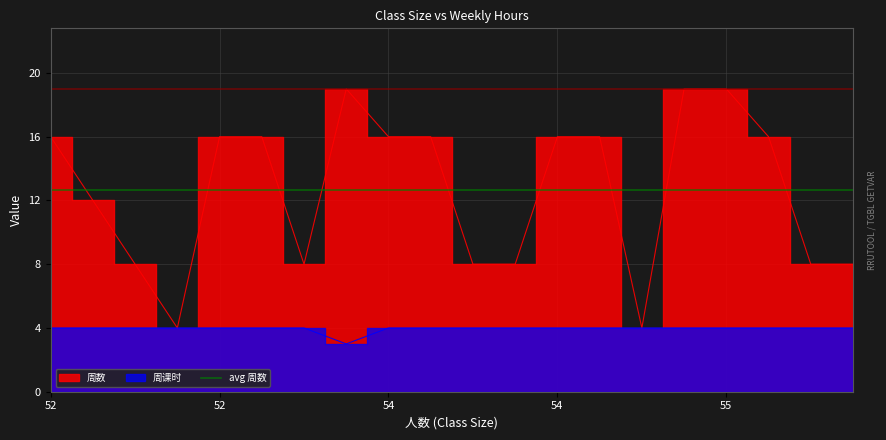

Between 53 and 54, which is larger?

54